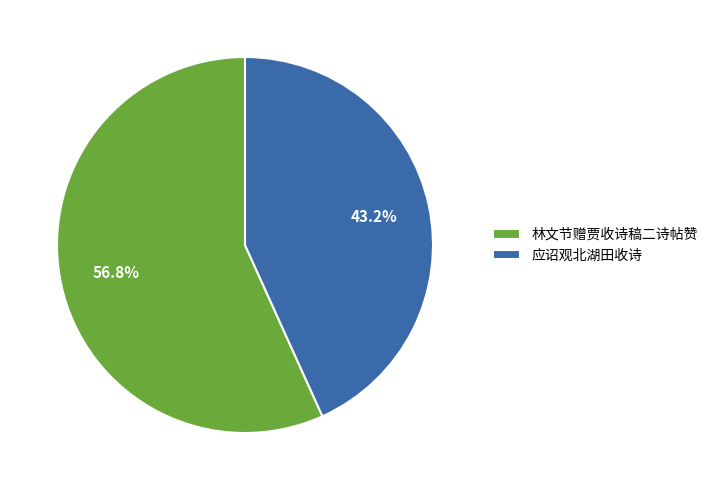

Do 林文节赠贾收诗稿二诗帖赞 and 应诏观北湖田收诗 together represent more than half of the pie?

Yes